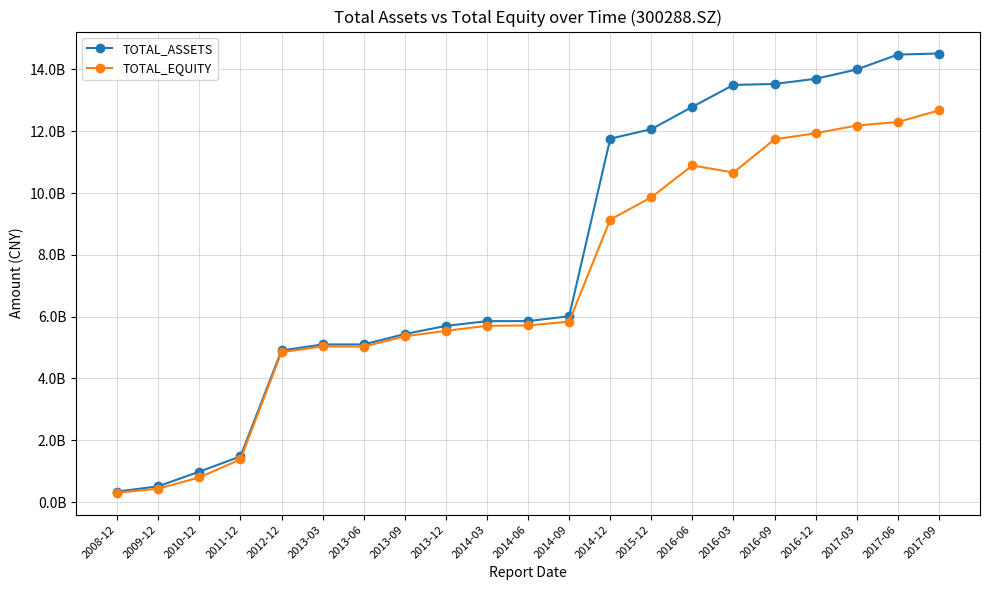

Rank the series at 2015-12 from highest to lowest value.

TOTAL_ASSETS, TOTAL_EQUITY